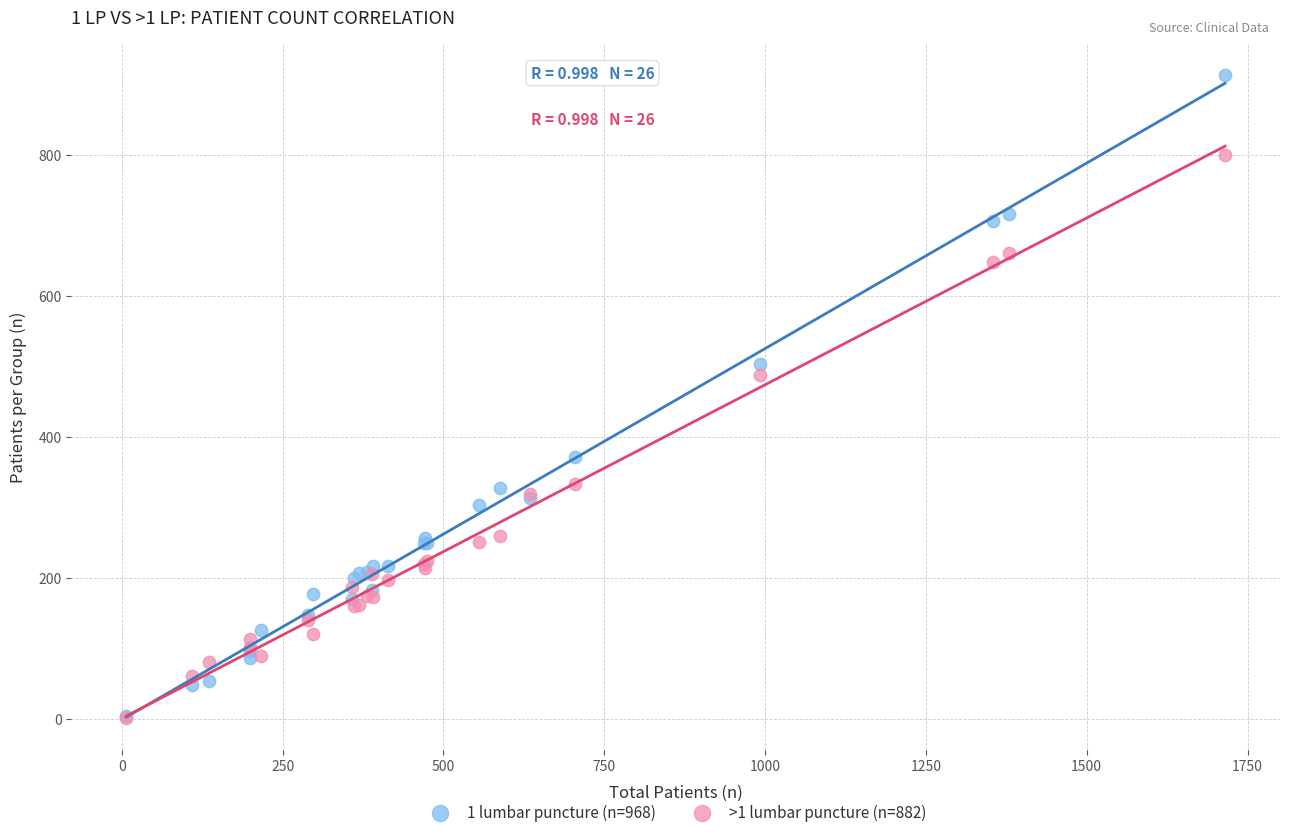

What are all the series names shown in the legend?

1 lumbar puncture (n=968), >1 lumbar puncture (n=882)